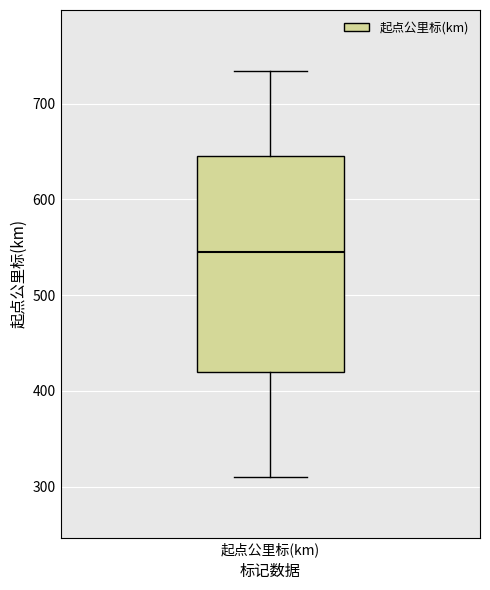

Read this box plot against the y-axis: the position of the median line, the range covered by the box, and the ends of both whiskers. The values are not printed on the chart, so give them approximately, as read against the axis.

median 550, box 420 to 650, whiskers 310 to 730